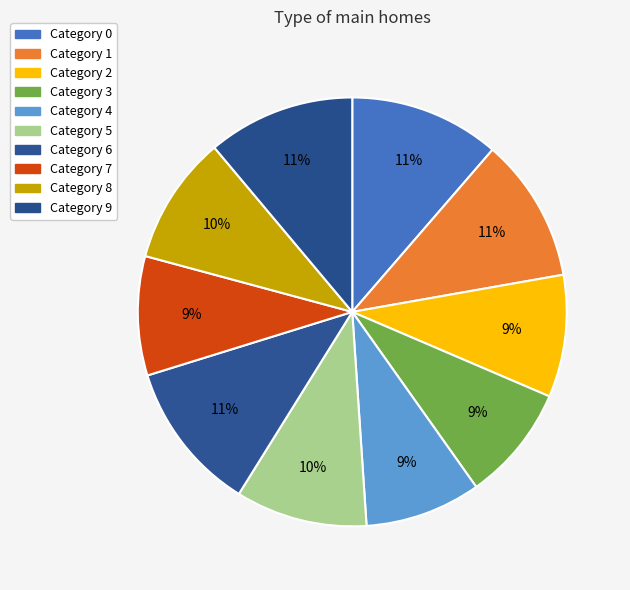

What is the smallest slice in the pie chart?

3